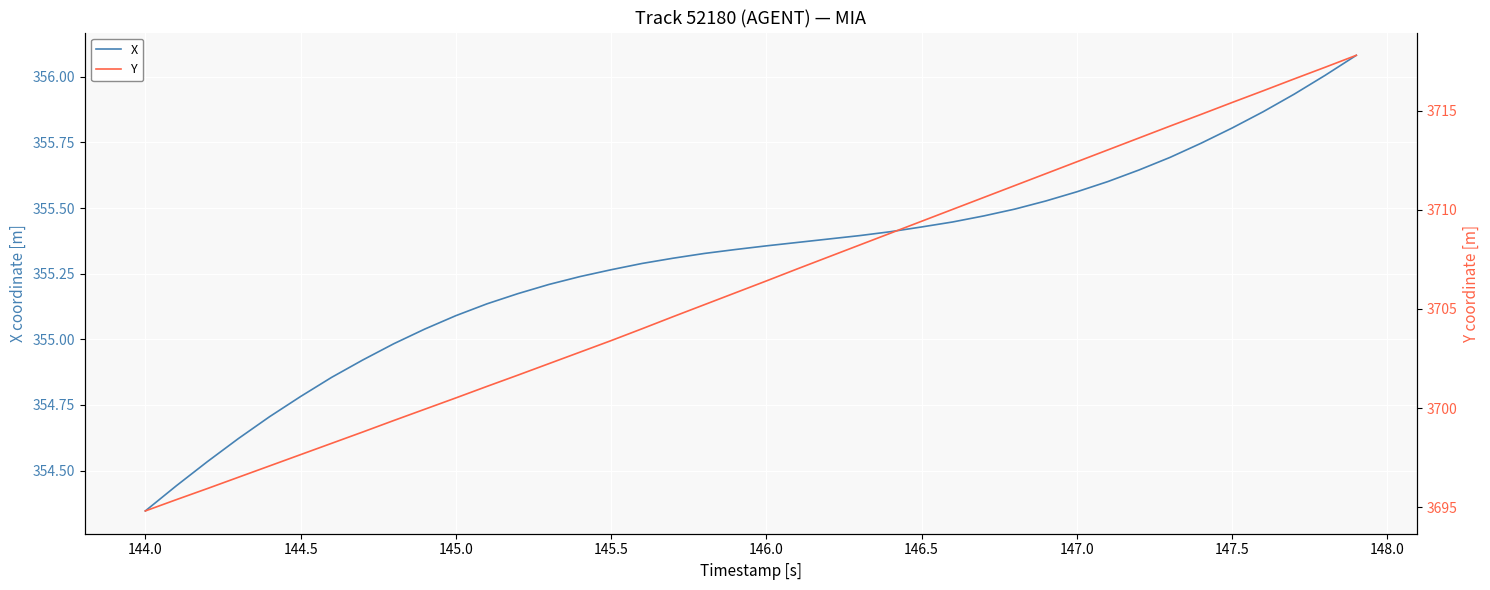

Count the number of data series in this chart.

2